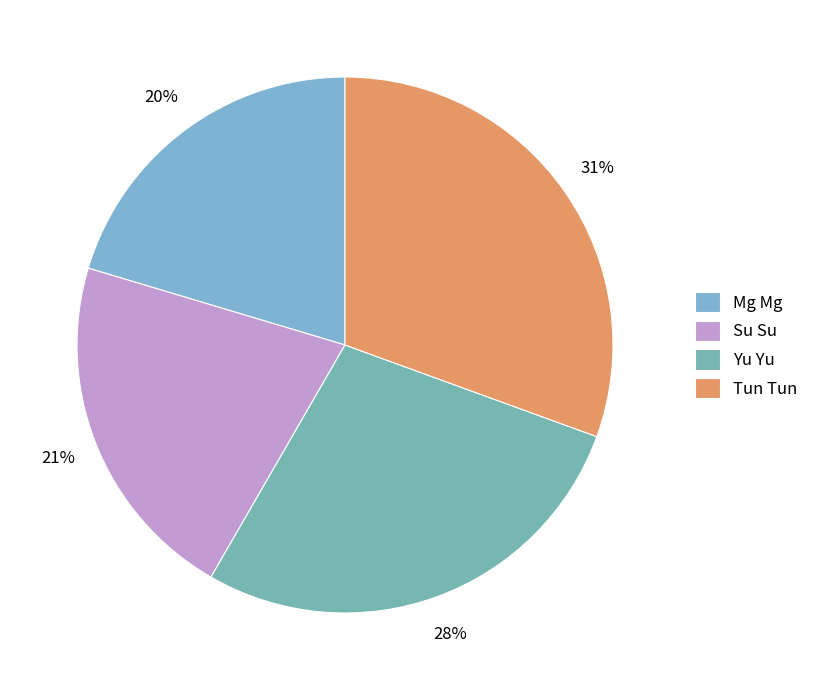

Count the number of slices in the pie.

4